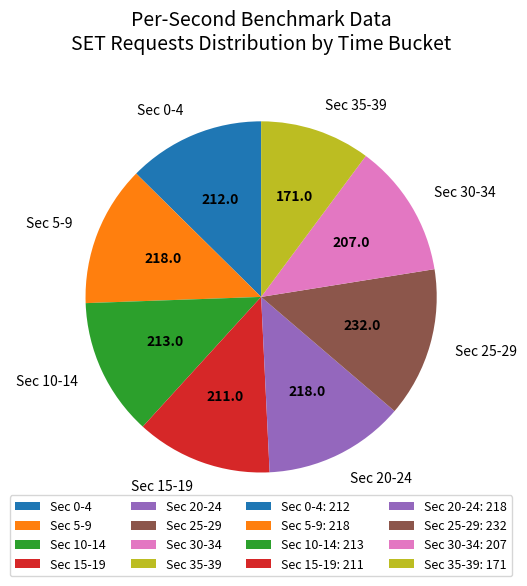

Count the number of slices in the pie.

8